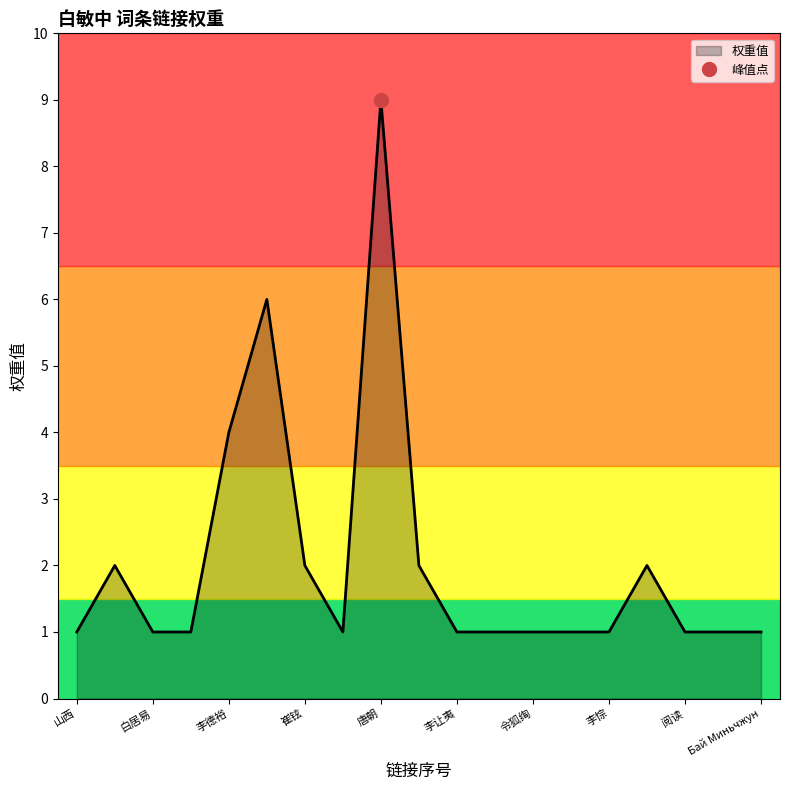

Reading left to right, extract all data points from this chart.

山西=1	太原=2	白居易=1	高元裕=1	李德裕=4	郑颢=6	崔铉=2	李固言=1	唐朝=9	尚书右仆射=2	李让夷=1	司空=1	令狐绹=1	司徒=1	李悰=1	浏览条目正文=2	阅读=1	Bai Minzhong=1	Бай Миньчжун=1